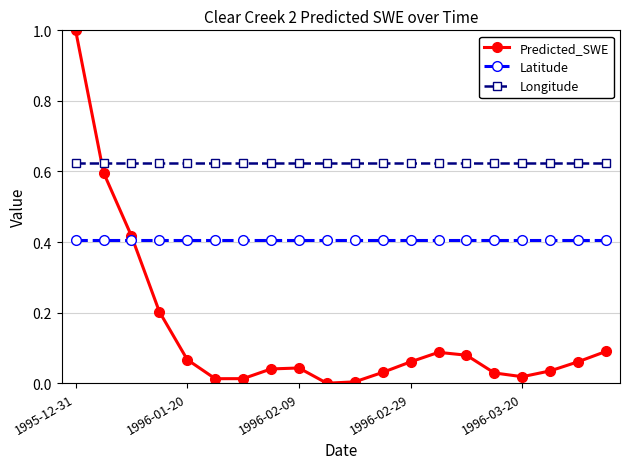

Rank the series by their average value, from highest to lowest.

Longitude, Latitude, Predicted_SWE